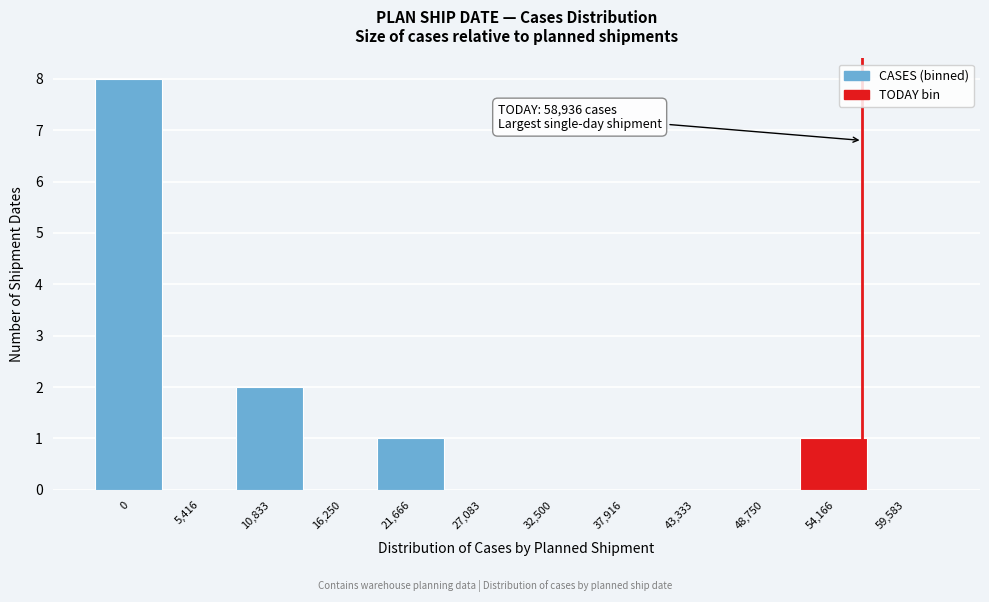

Reading left to right, list all the values displayed in this chart.

0=8	5,416=0	10,833=2	16,250=0	21,666=1	27,083=0	32,500=0	37,916=0	43,333=0	48,750=0	54,166=1	59,583=0